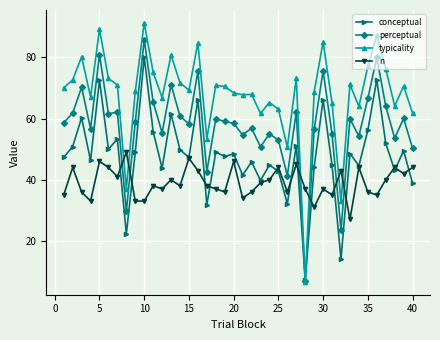

Which series has the largest range (max minus min)?

typicality